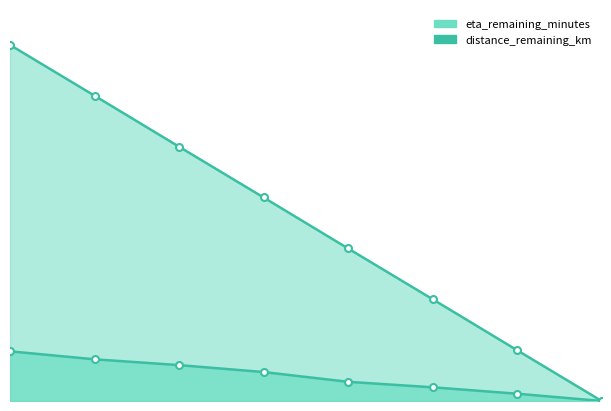

What is the approximate value of eta_remaining_minutes at 6.0?

7.7